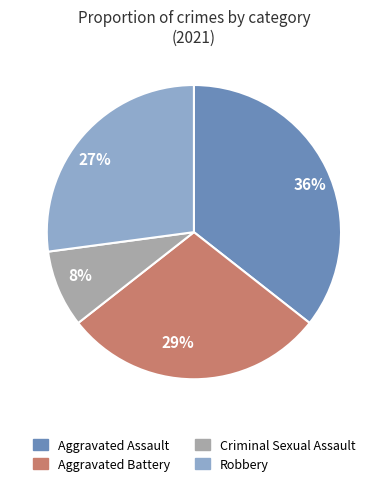

How many slices are in this pie chart?

4